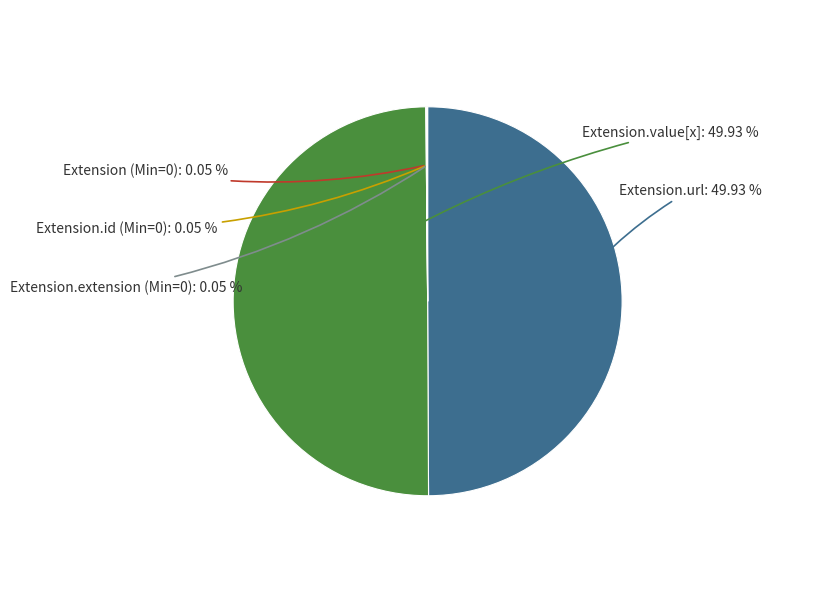

How many slices are in this pie chart?

5